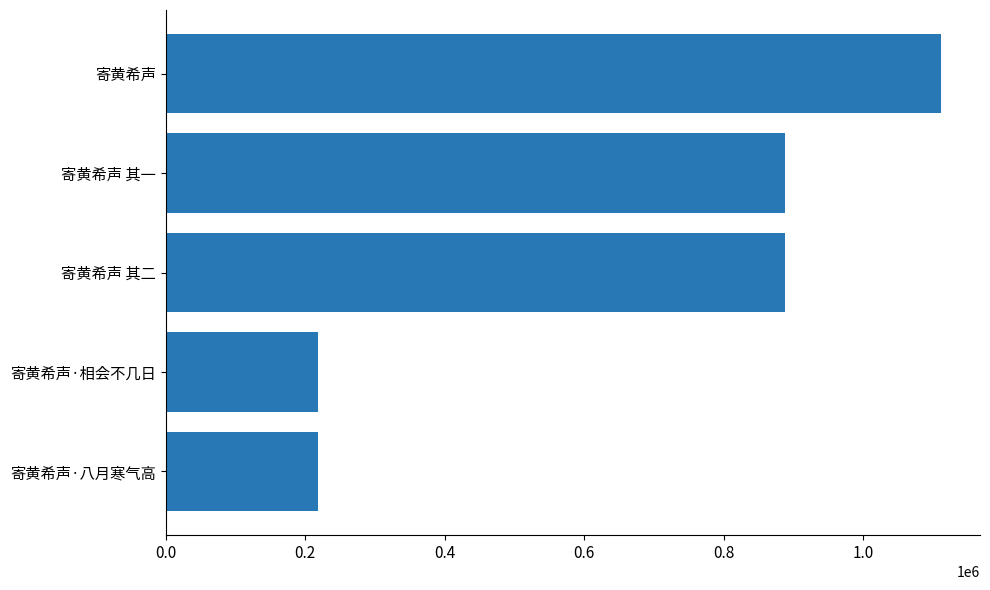

What is the greatest value displayed?

1111579